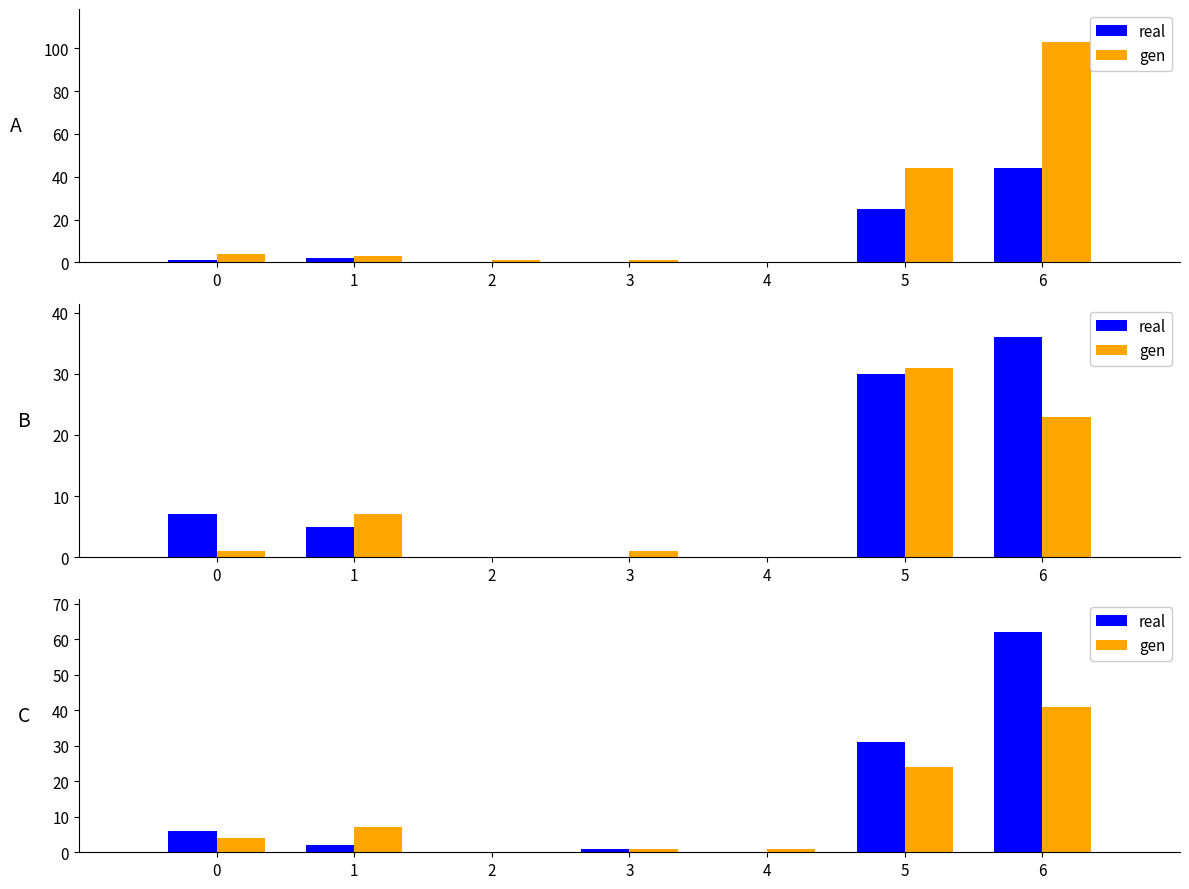

What is the total value across all series at 3?

2